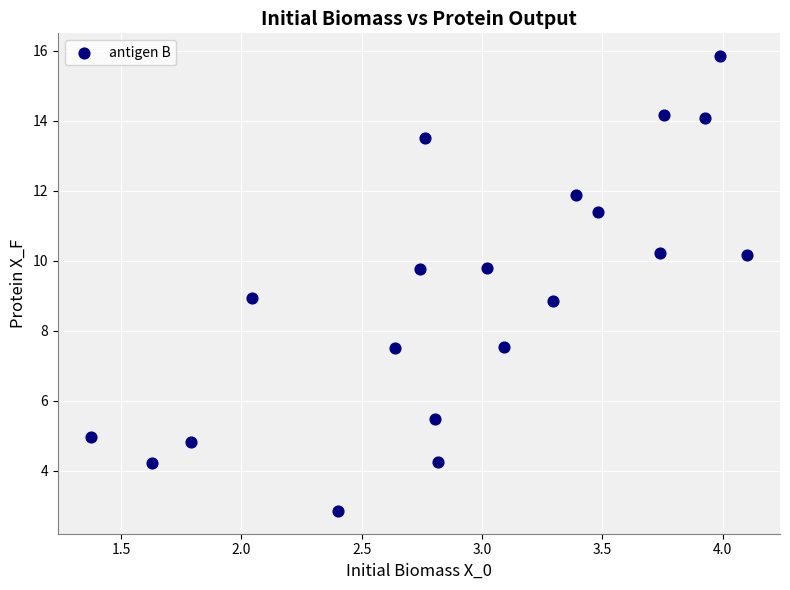

What is the range of Y values (max minus min)?

13.0